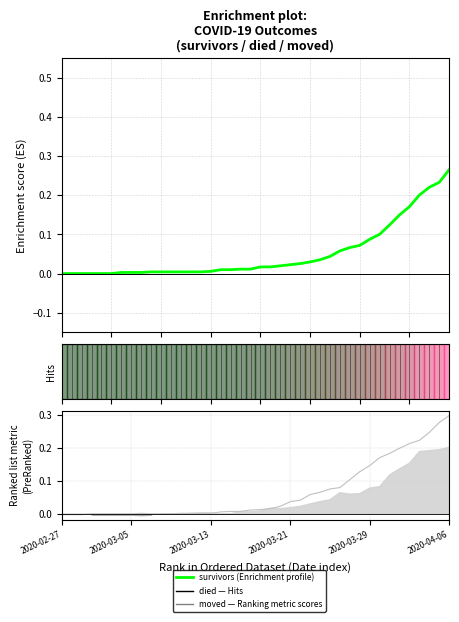

True or false: survivors has more than 2 interior local peaks.

False